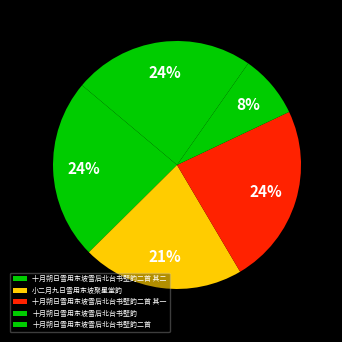

What portion of the pie excludes 小二月九日雪用东坡聚星堂韵?

78.9%